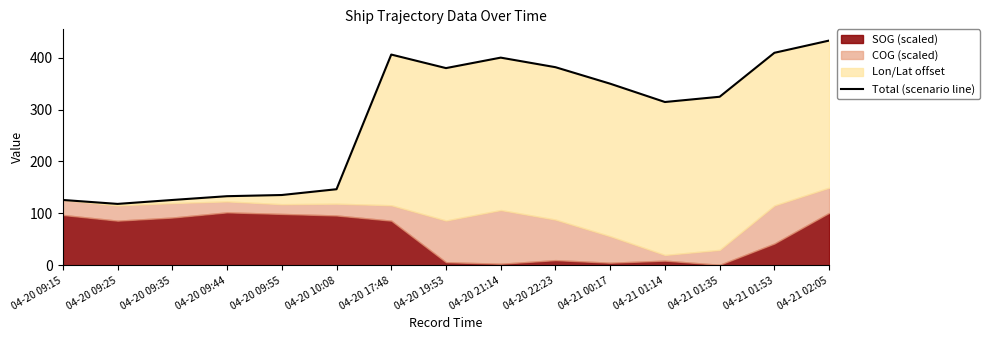

What is the minimum value shown in the chart?

118.3